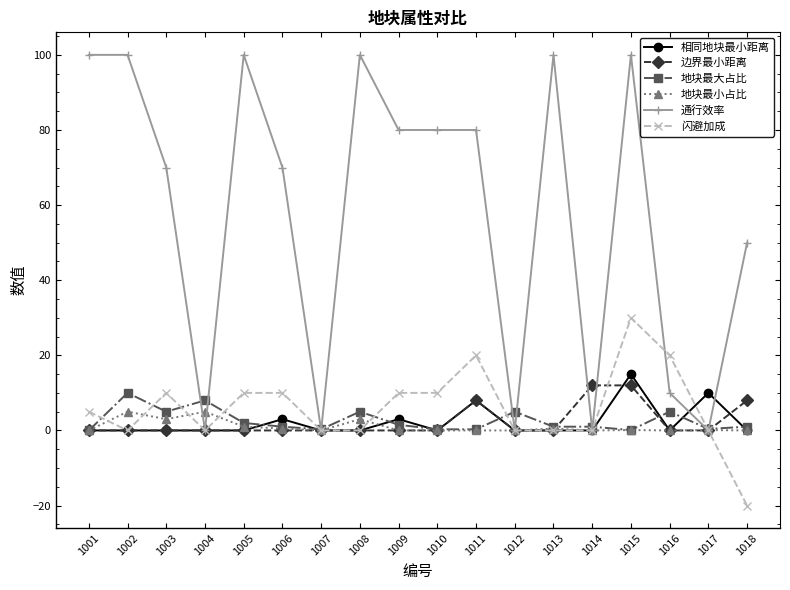

What is the sum of all 地块最大占比 values?

46.9